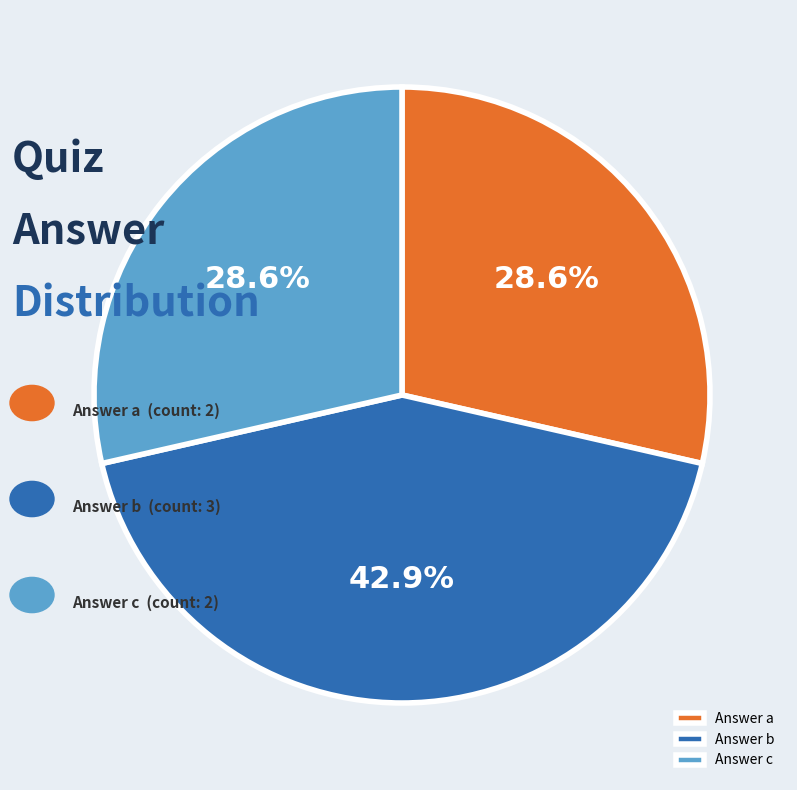

What is the largest slice in the pie chart?

Answer b